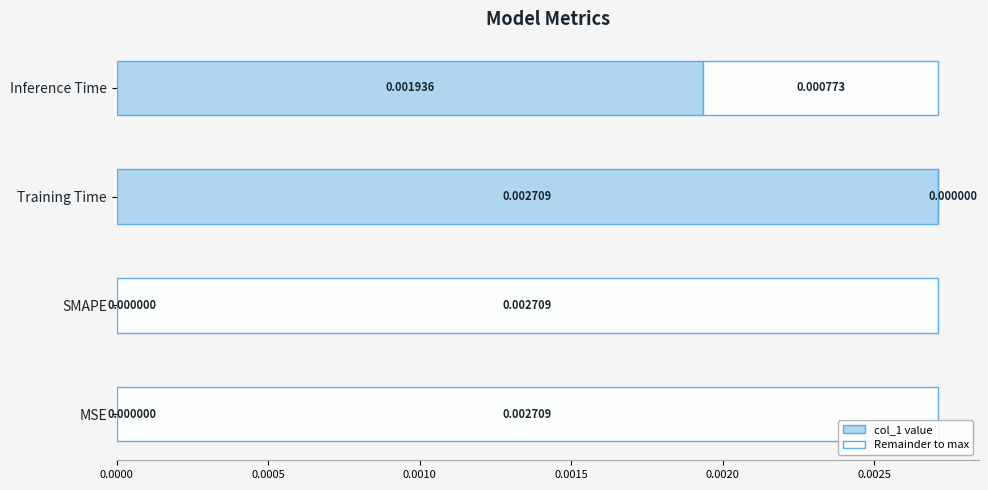

How many data points does each series have?

4